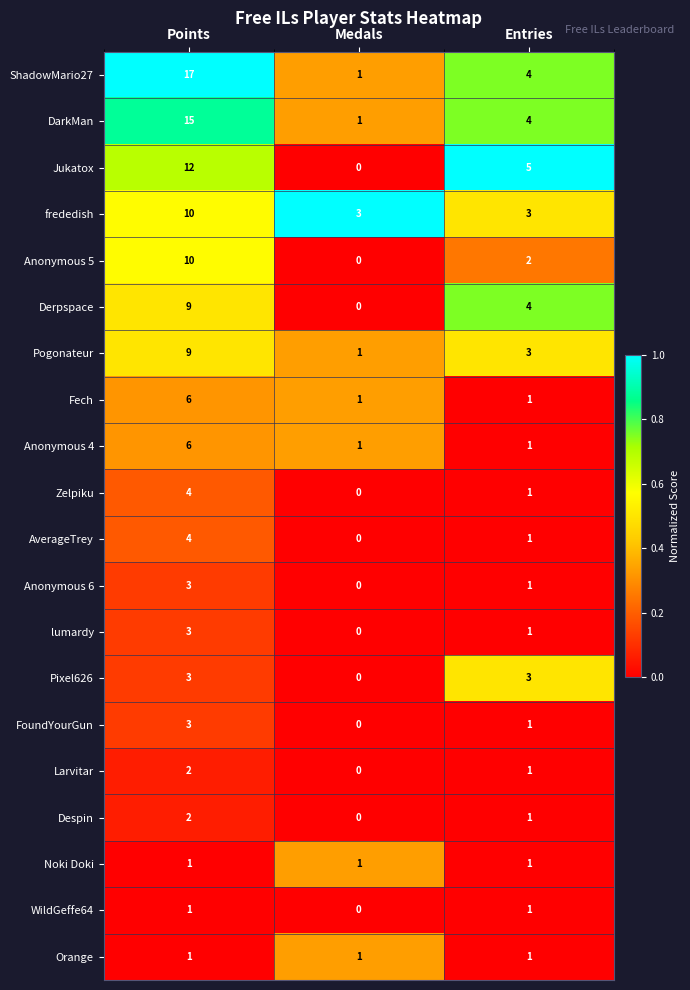

Rank the categories by Zelpiku value from lowest to highest.

Medals, Entries, Points